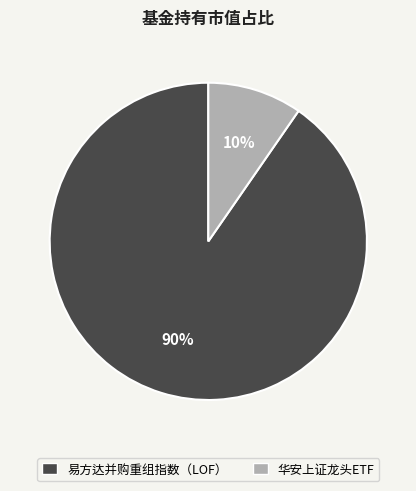

To the nearest percent, what percentage of the pie is 易方达并购重组指数（LOF）?

90%